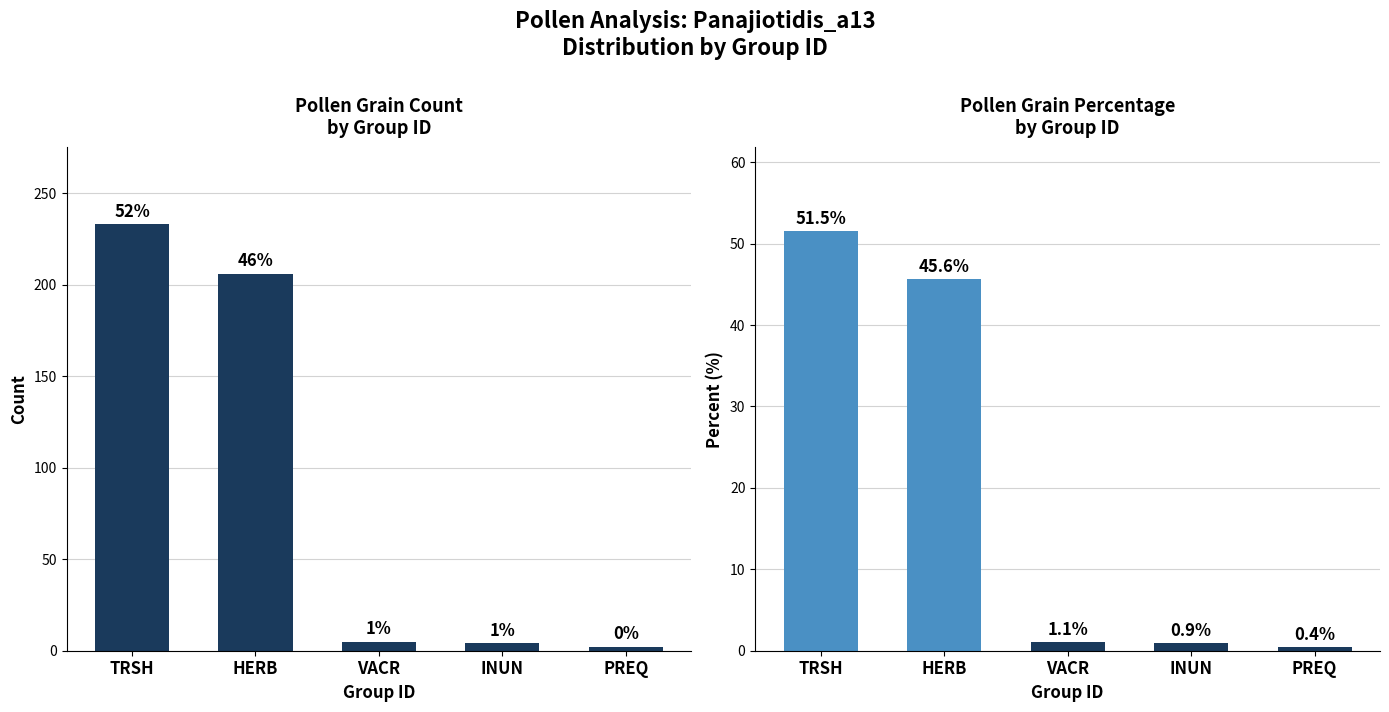

Which series has the largest total across all categories?

Count